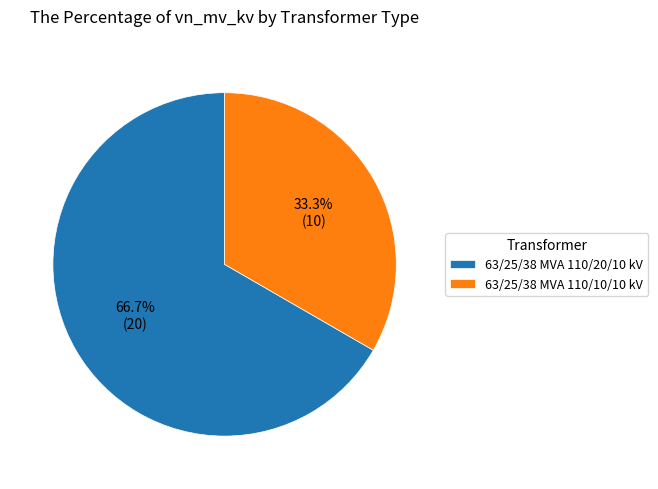

How many slices are in this pie chart?

2